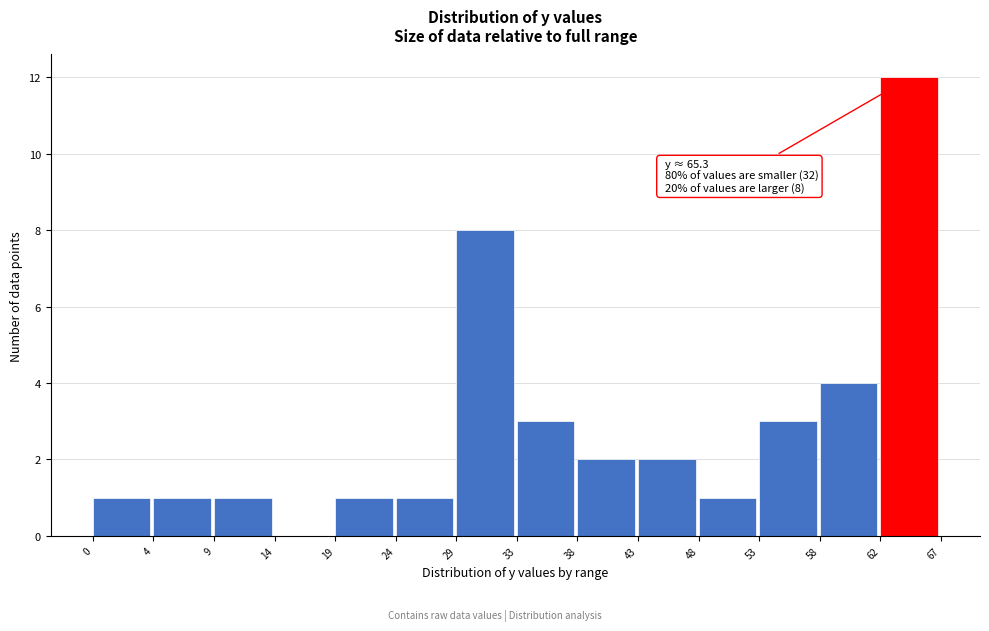

Reading left to right, what are all the values shown in this chart?

0=1	4=1	9=1	14=0	19=1	24=1	29=8	33=3	38=2	43=2	48=1	53=3	58=4	62=12